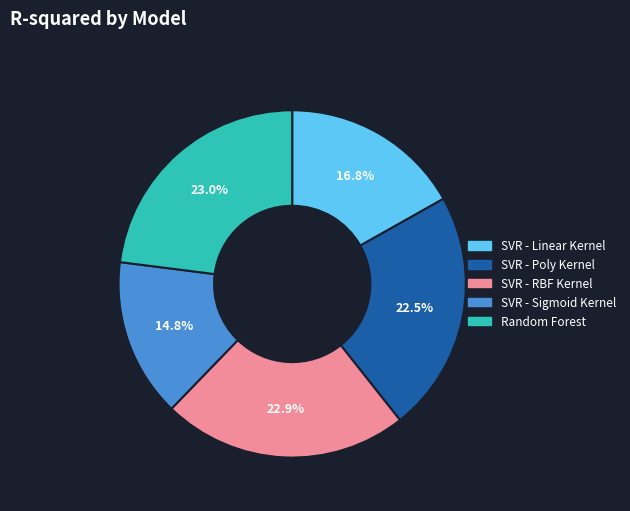

Is Random Forest the majority of the pie?

No